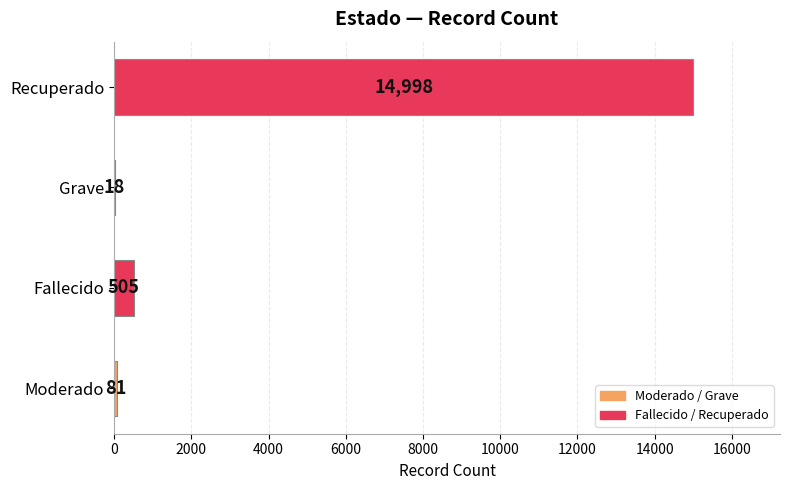

Reading bottom to top, list all the values displayed in this chart.

Moderado=81	Fallecido=505	Grave=18	Recuperado=14998